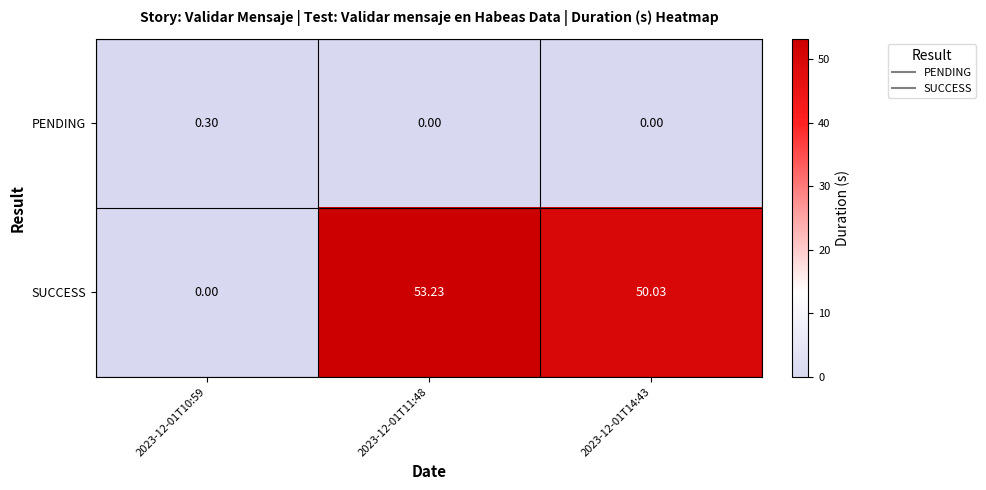

Rank the series by their maximum value, from highest to lowest.

SUCCESS, PENDING